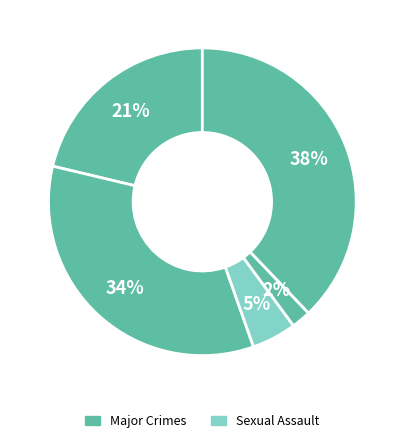

How many segments does this pie chart have?

5